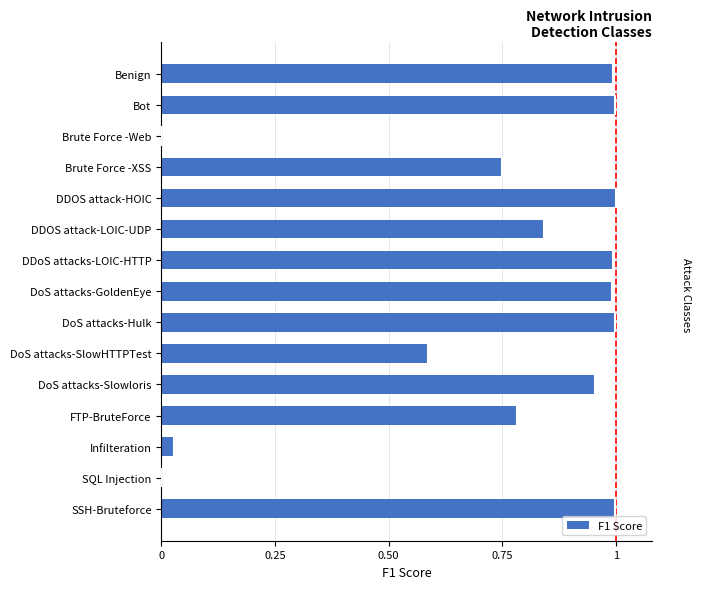

What is the sum of all values?

10.9